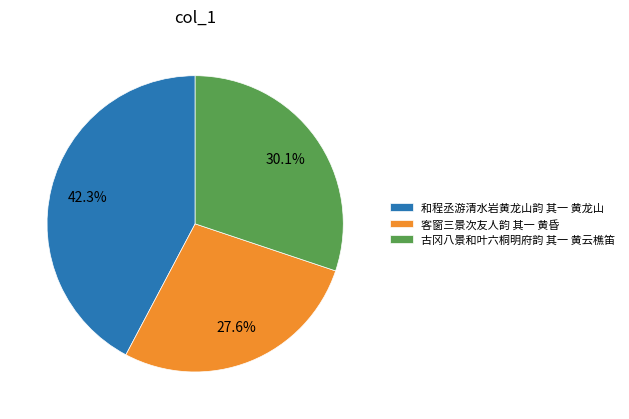

The 客窗三景次友人韵 其一 黄昏 slice represents 28% of the pie. True or false?

True